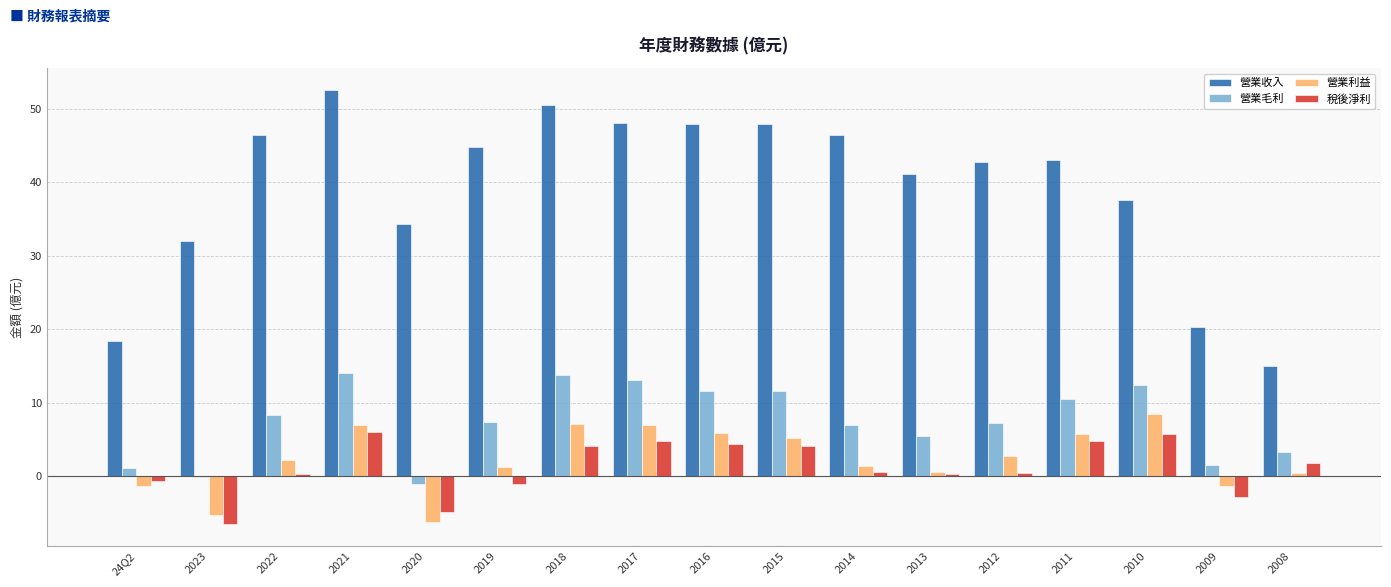

True or false: 營業利益 has a value of 8.1 at 2015.

False